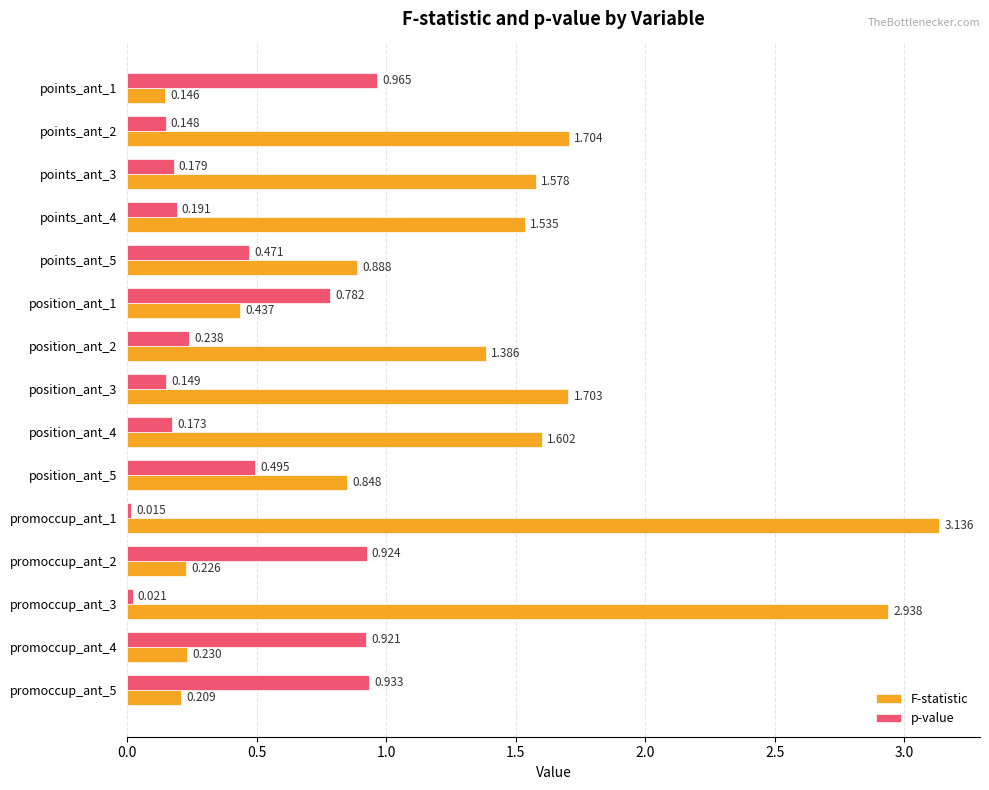

Which series has the largest total across all categories?

F-statistic